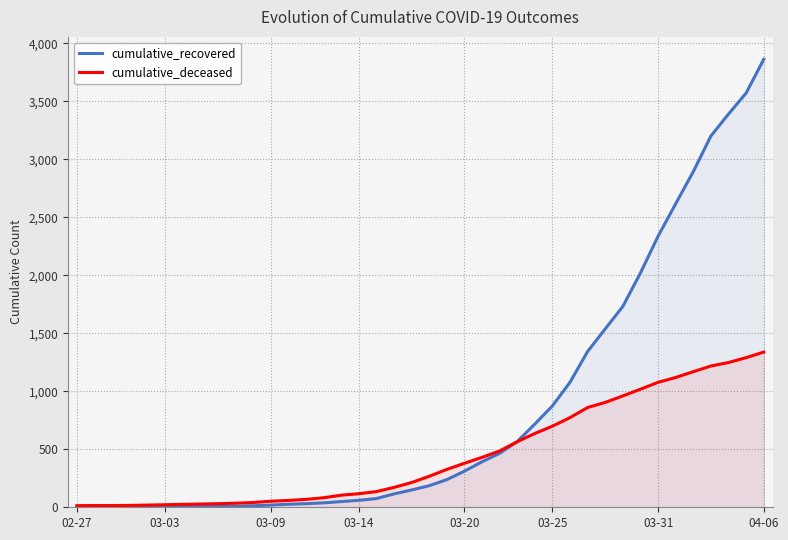

Reading left to right, what are all the values shown in this chart?

cumulative_recovered: 2	3	3	3	4	5	7	8	8	9	13	19	26	31	38	49	60	75	115	149	186	238	311	392	465	566	717	874	1078	1343	1538	1732	2020	2337	2617	2894	3201	3390	3571	3862
cumulative_deceased: 14	15	15	16	19	22	25	28	31	35	41	52	59	68	82	104	117	135	171	213	267	326	379	430	485	565	636	699	773	860	904	960	1018	1077	1119	1169	1218	1248	1290	1338